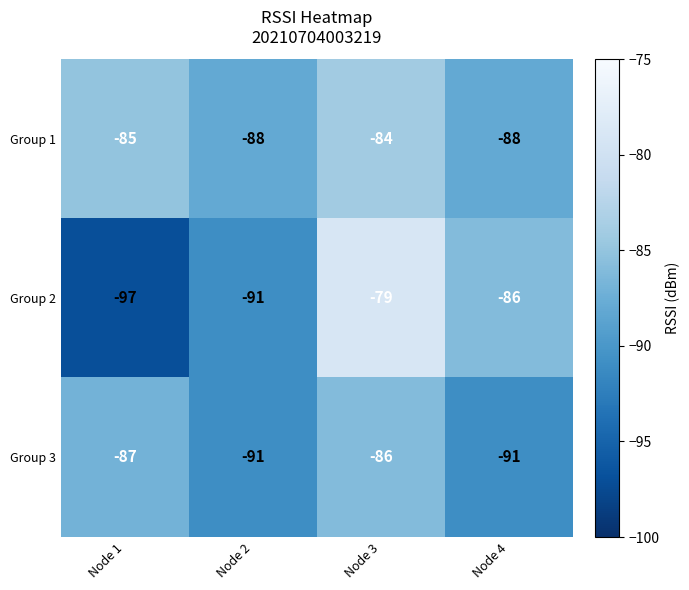

What is the spread (max minus min) of values at Node 1?

12